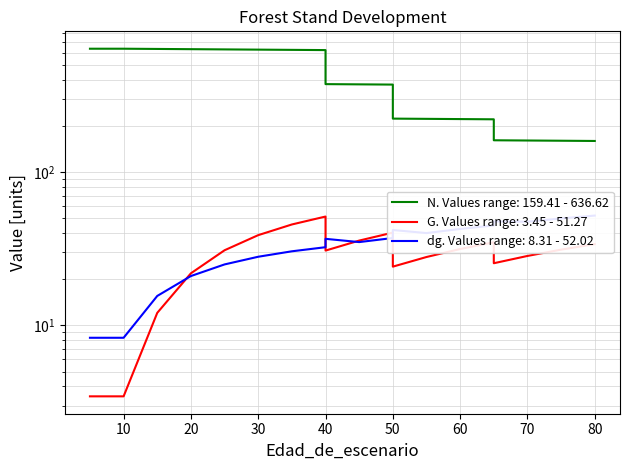

What is the sum of the N values at 50 and 70?

383.5